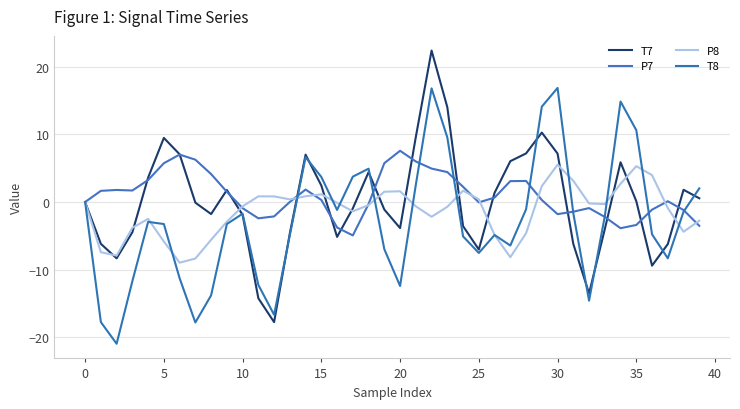

How many lines are shown in the chart?

4